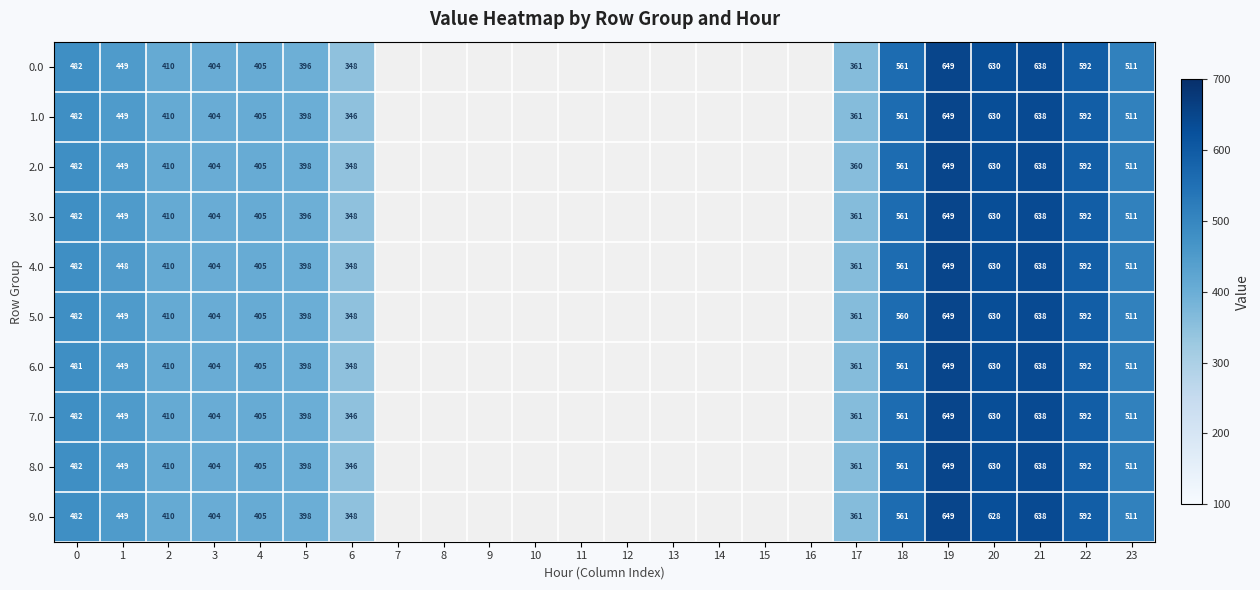

The value of 9.0 at 6 is 232. True or false?

False